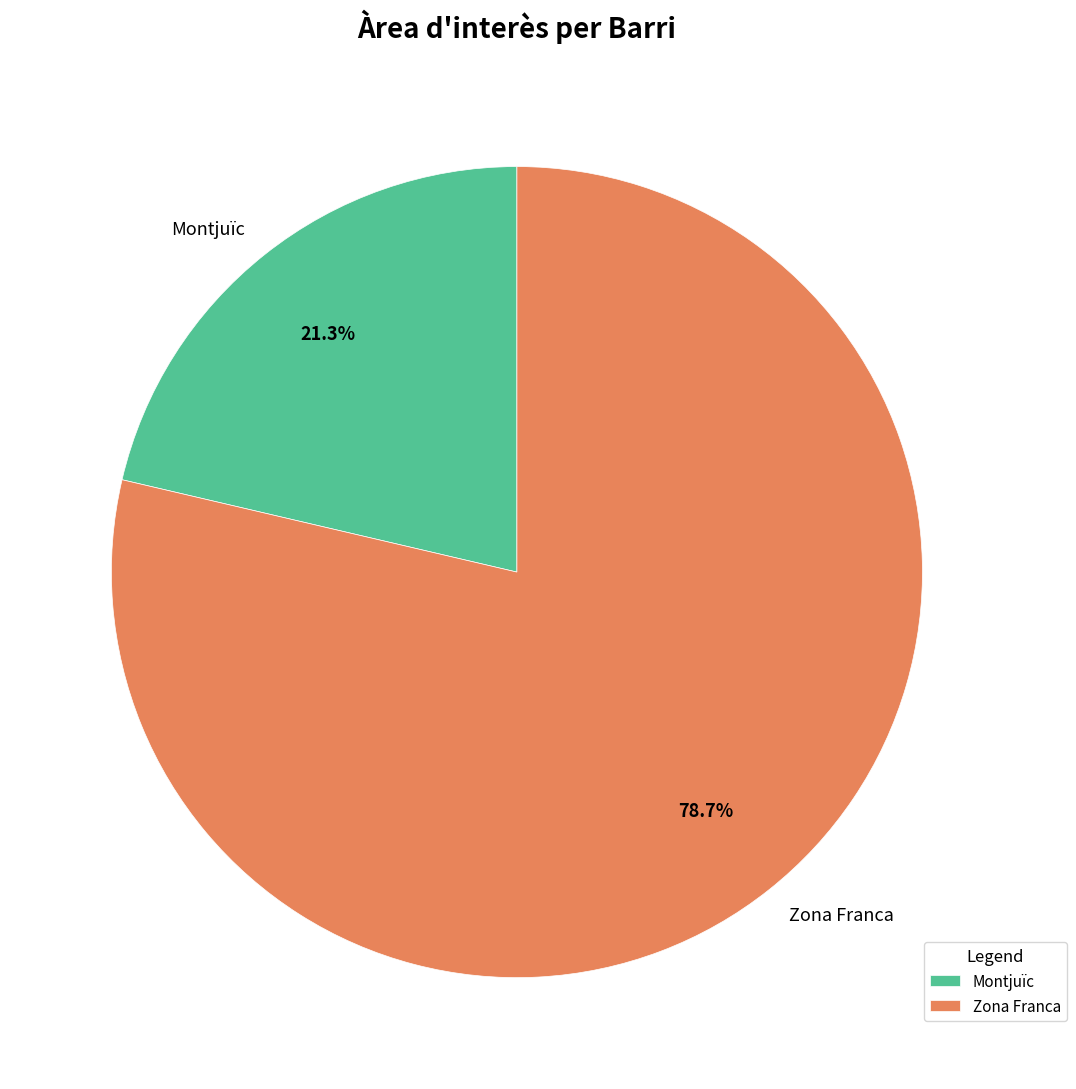

What is the largest slice in the pie chart?

Zona Franca